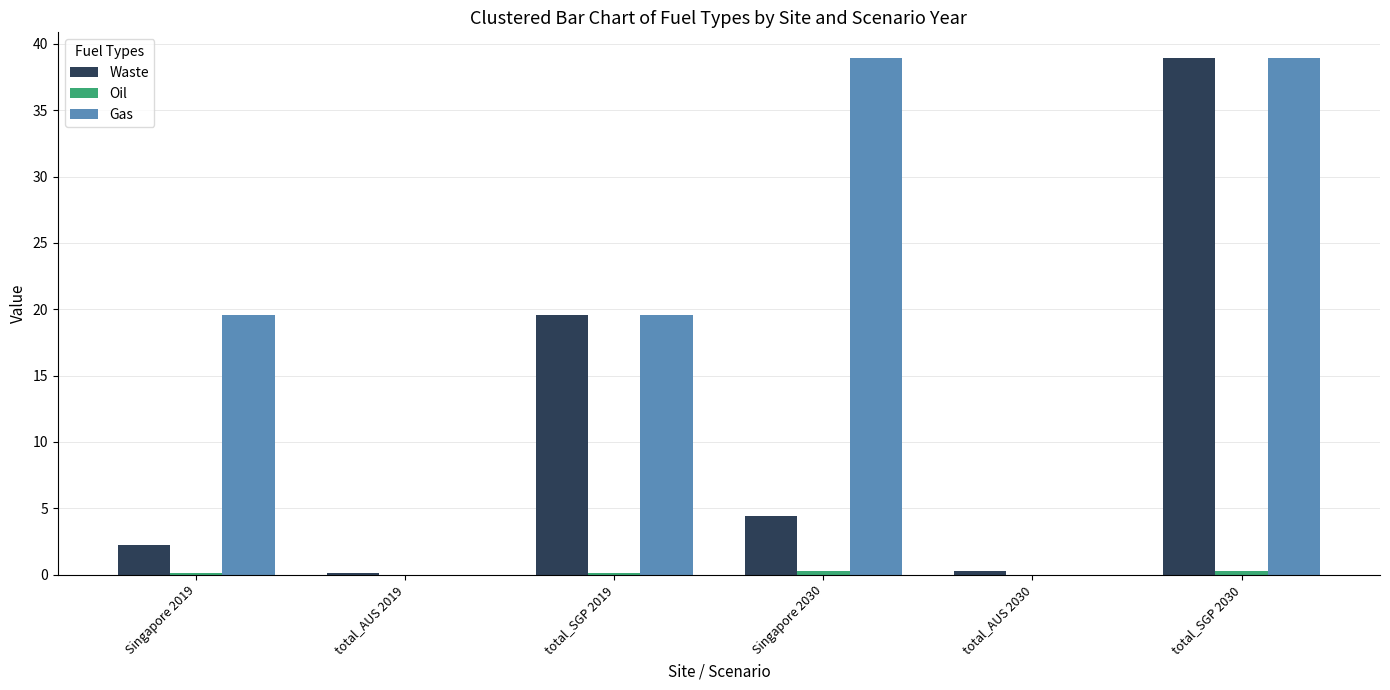

At which label is Waste closest to 19?

total_SGP 2019